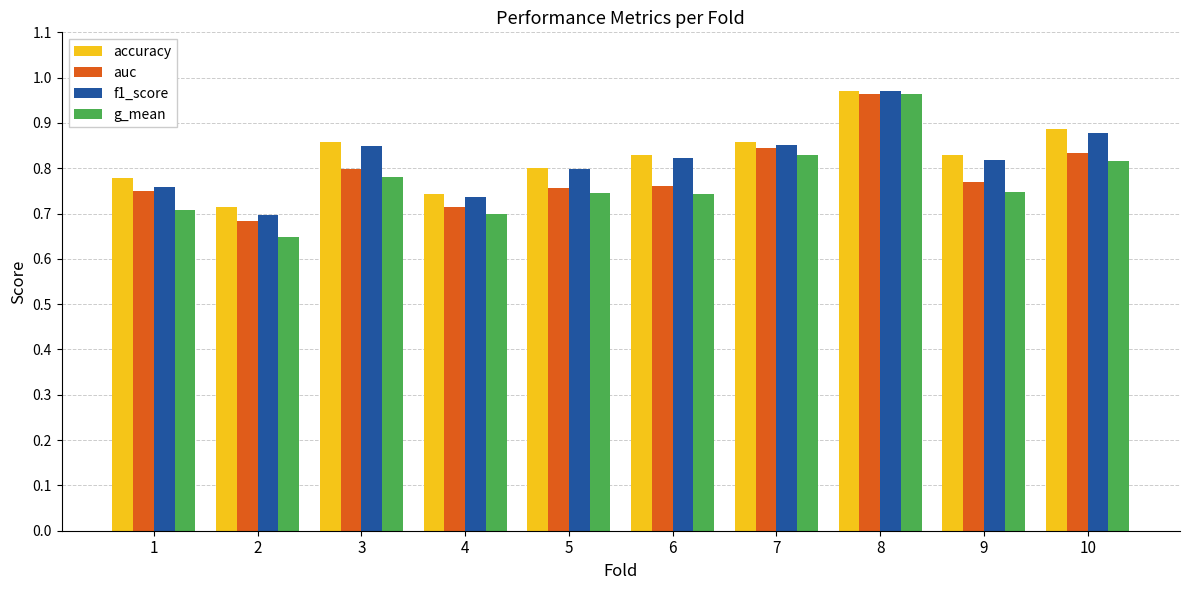

Which series has the widest spread of values?

g_mean